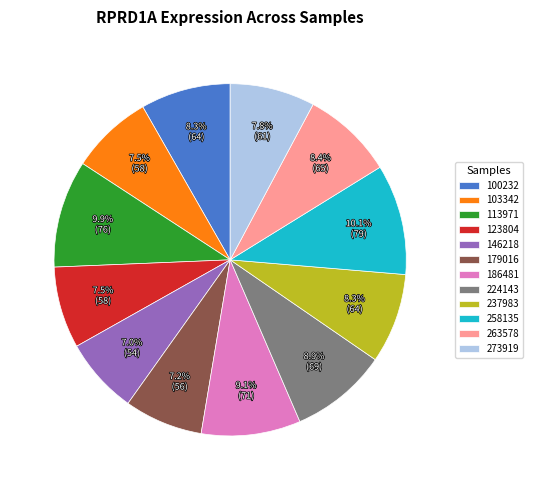

Which has a higher value, 100232 or 123804?

100232